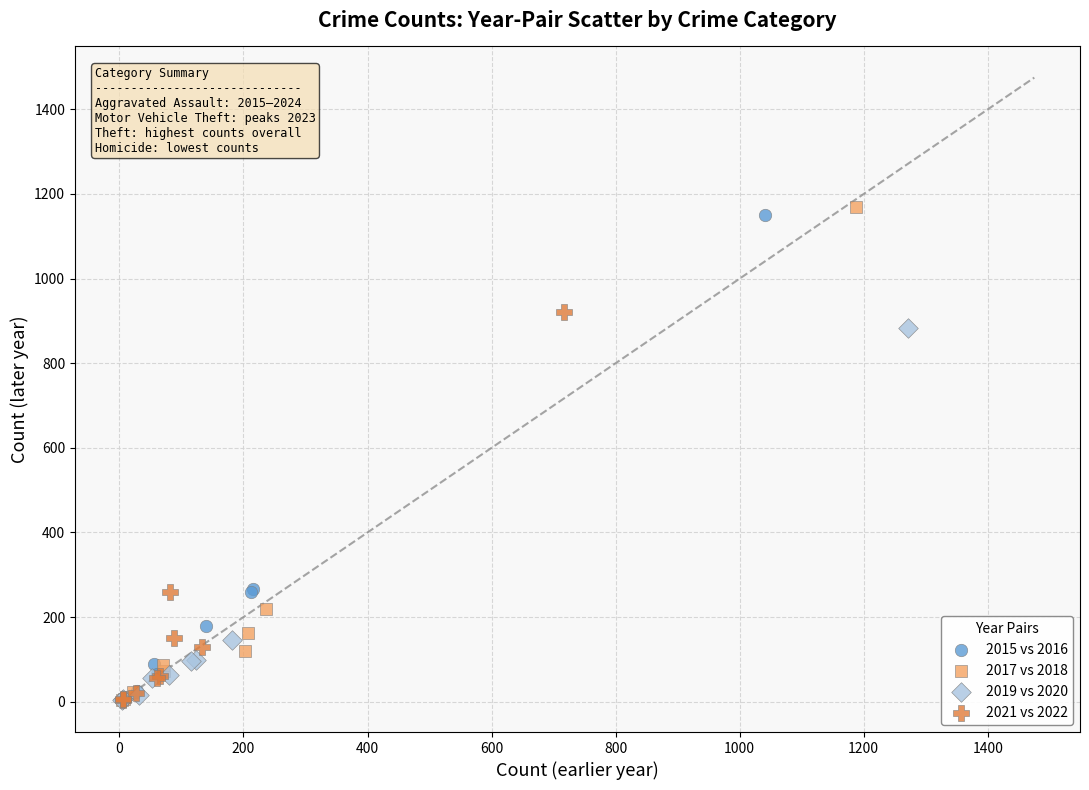

What are all the series names shown in the legend?

2015 vs 2016, 2017 vs 2018, 2019 vs 2020, 2021 vs 2022